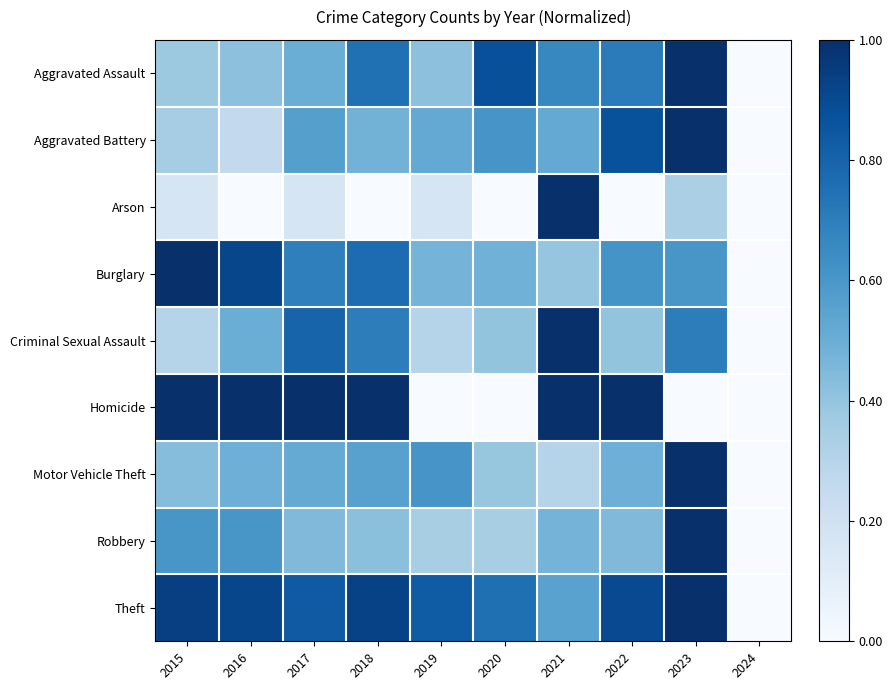

What is the spread (max minus min) of values at 2016?

1.0